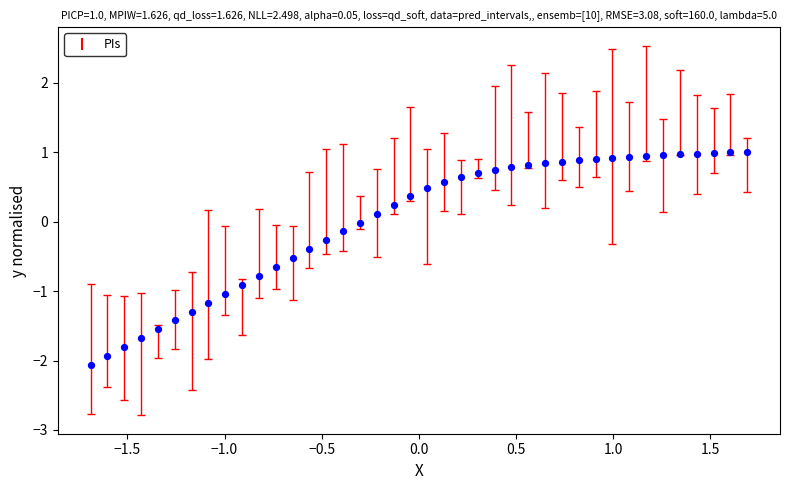

What is the range of Y values (max minus min)?

3.1